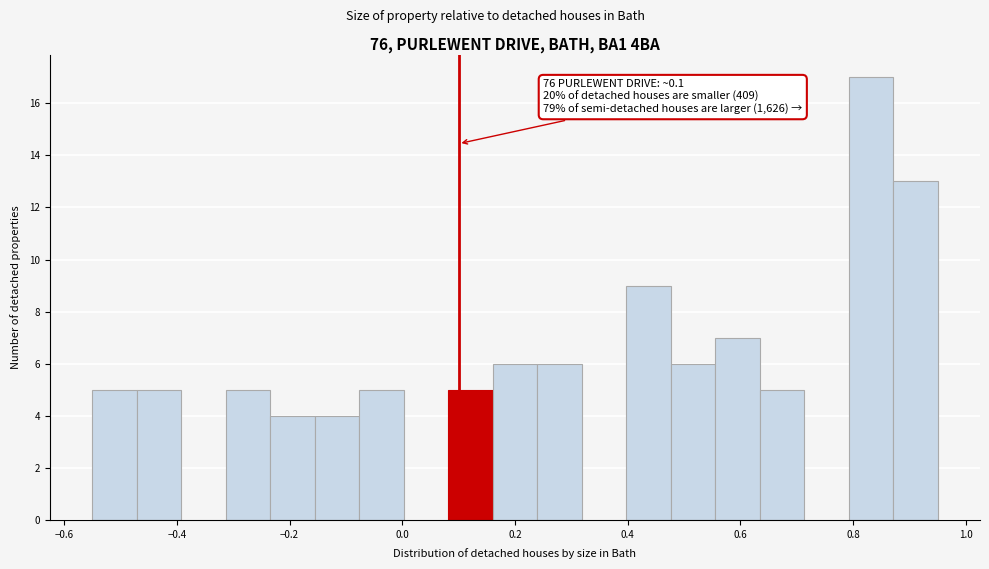

Read against the x-axis, roughly where is the centre of the tallest bar?

0.84